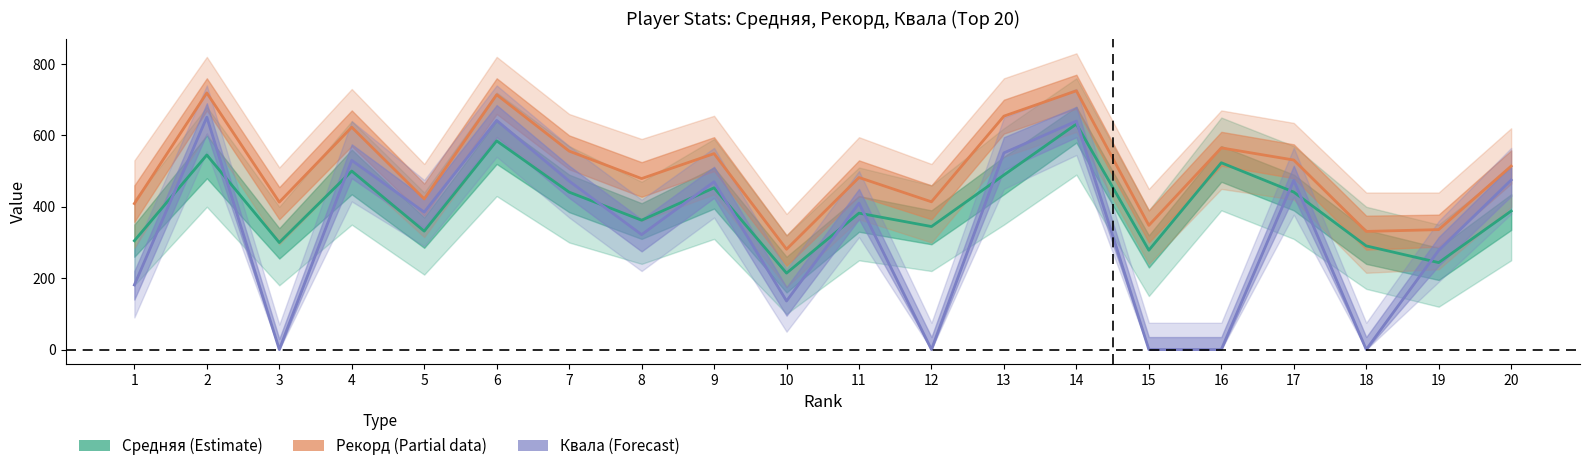

How many data points in Средняя (Estimate) are above 388?

10